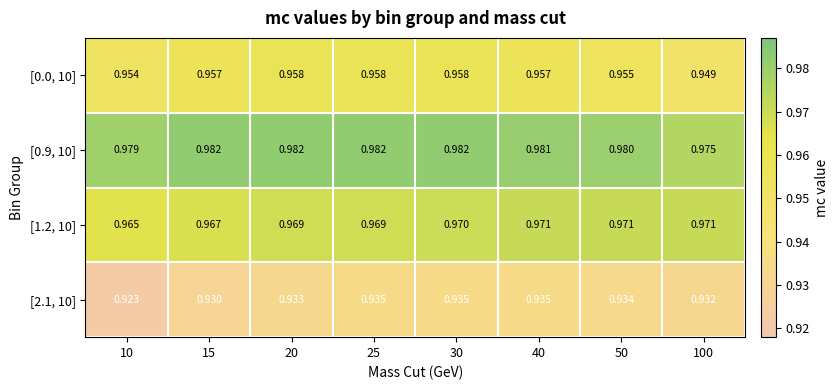

Which series has the largest range (max minus min)?

[2.1, 10]